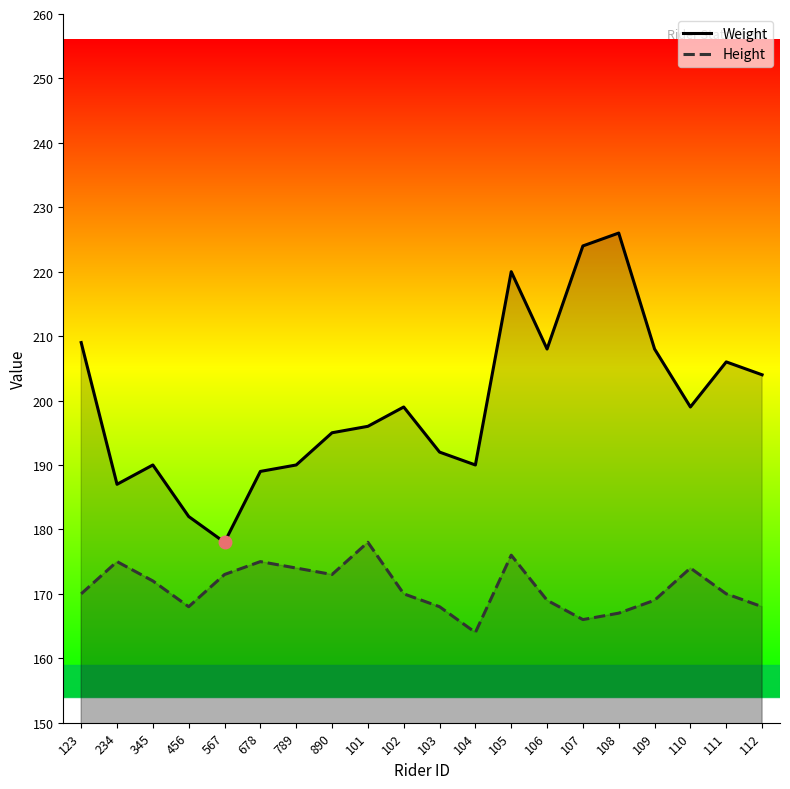

What position from the right is 890?

13